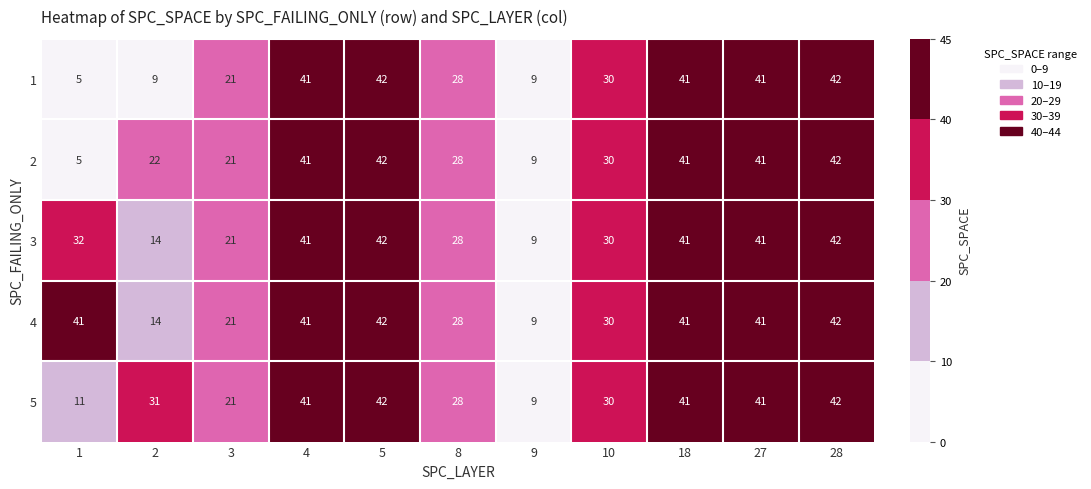

Is it true that 2 equals 9 at 9?

True